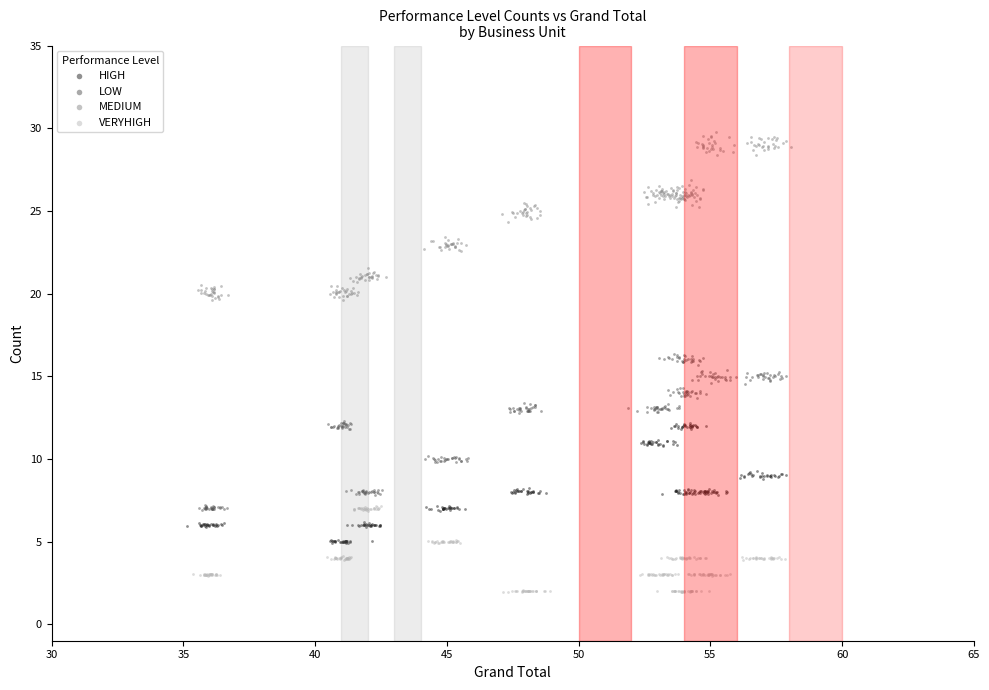

Which series reaches the minimum Y coordinate?

VERYHIGH